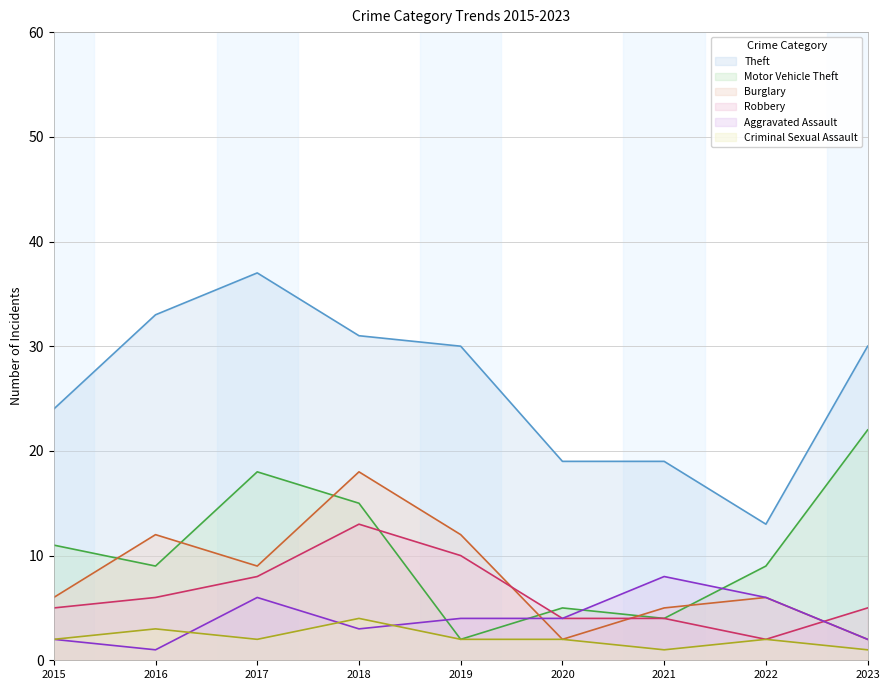

True or false: Criminal Sexual Assault and Aggravated Assault cross at least once.

True